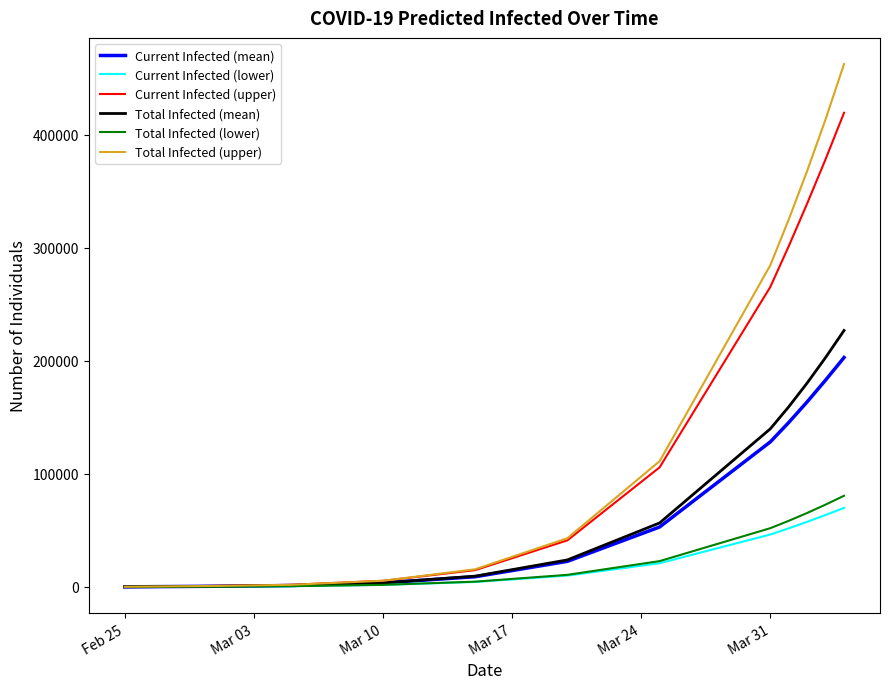

What is the maximum value shown in the chart?

462398